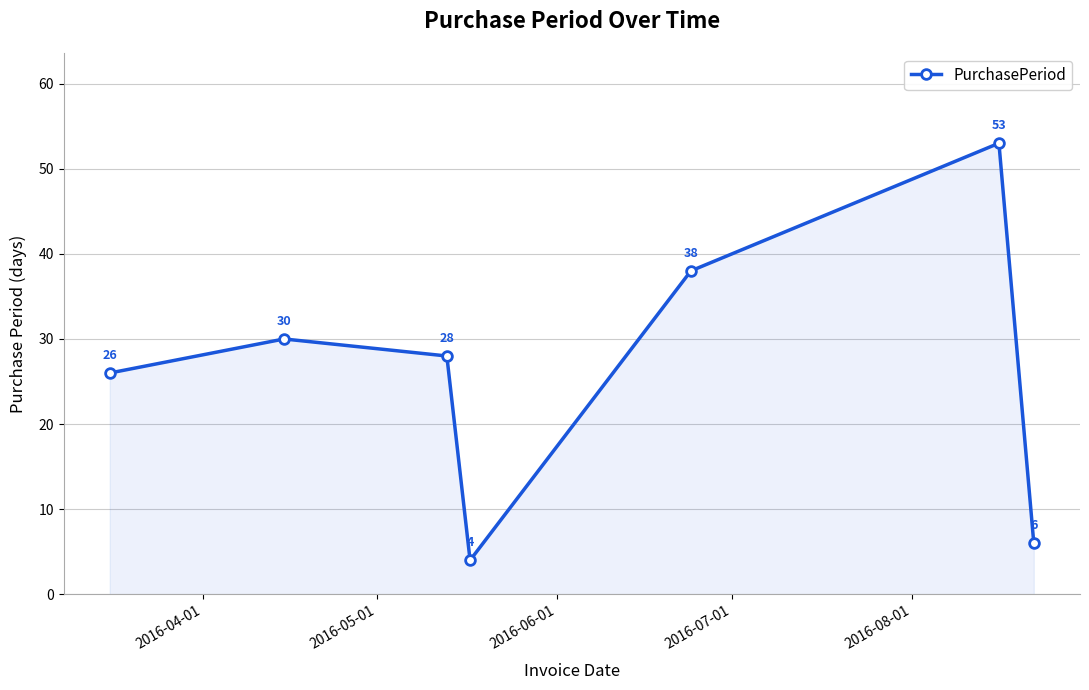

How many points are higher than both their immediate neighbors (excluding endpoints)?

2